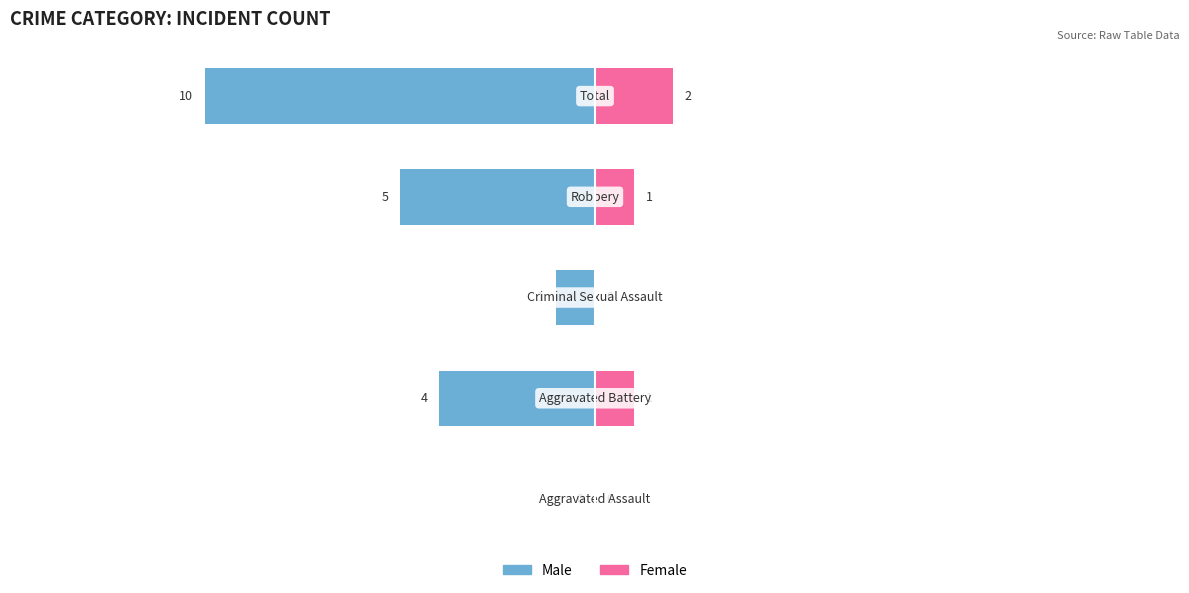

How many data points in Male are above -4?

2